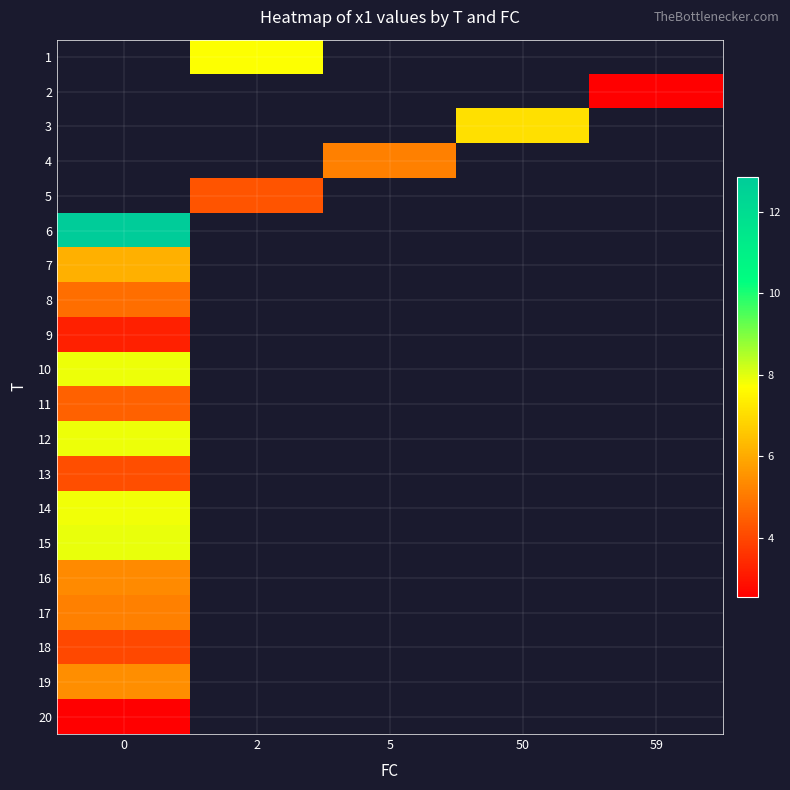

The row_5 series shows 5.9 at 0. True or false?

False